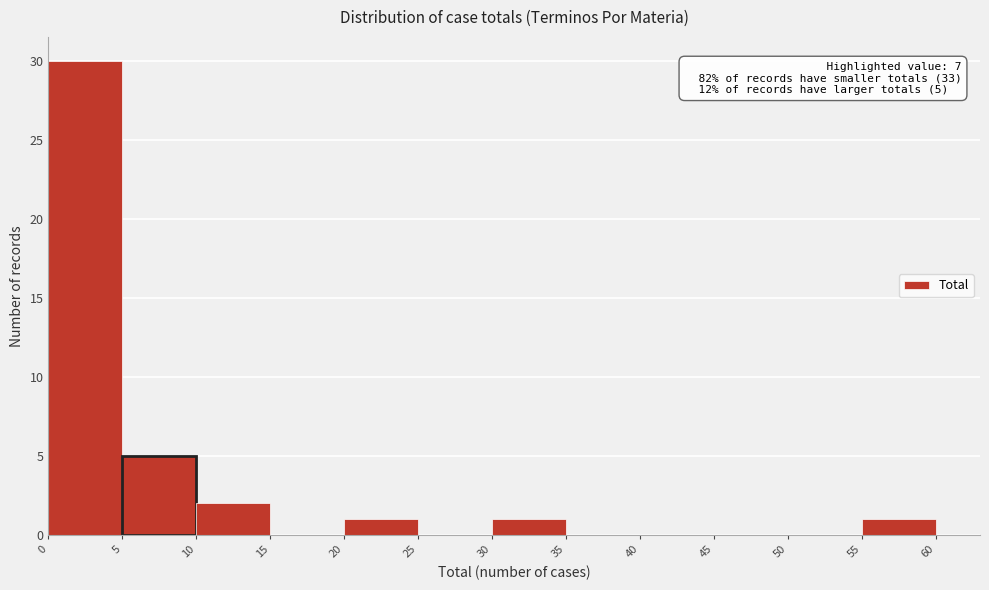

Which range on the x-axis has the tallest bar?

0 to 5